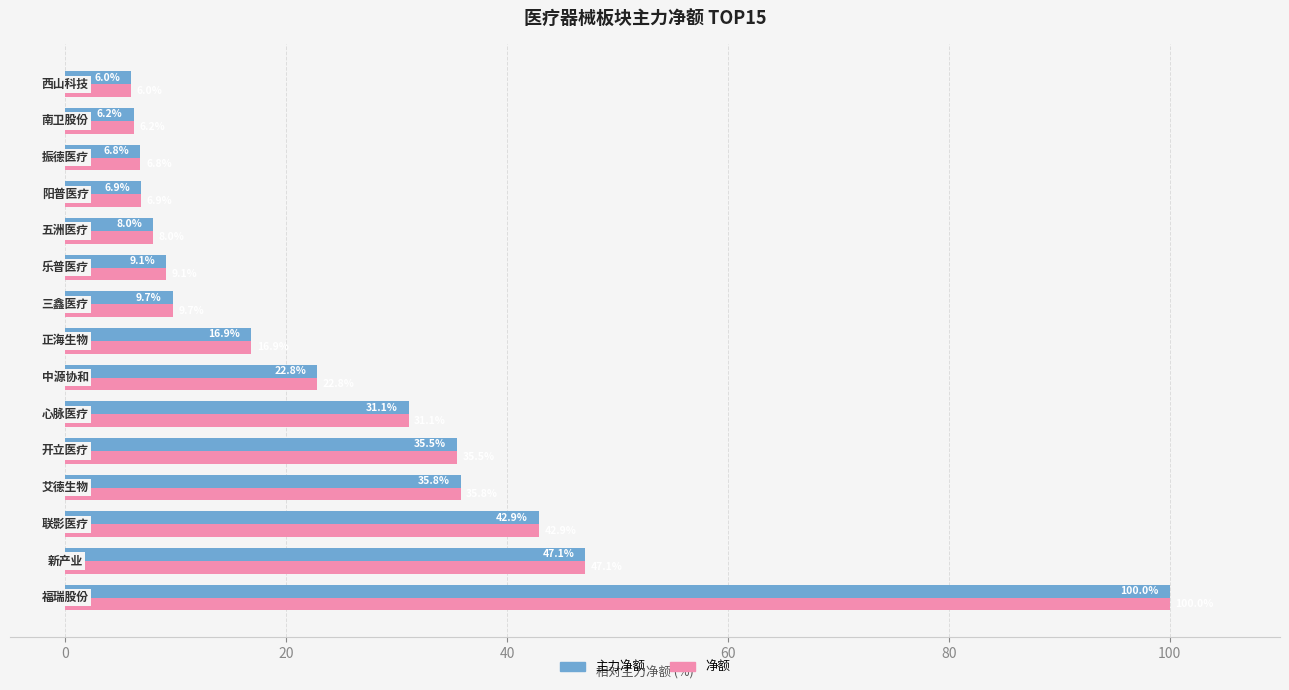

At how many categories does at least one series exceed 14?

8